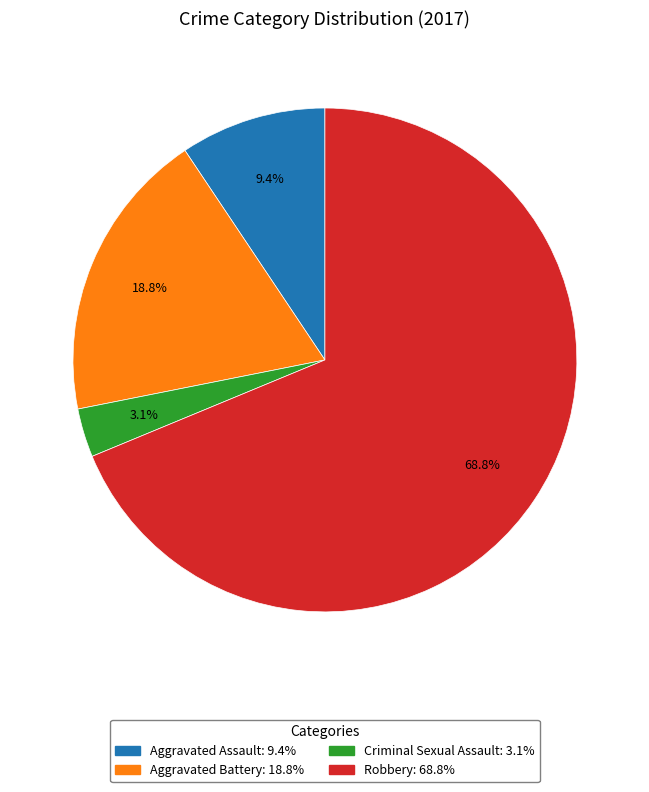

To the nearest percent, what portion does Aggravated Battery represent?

19%